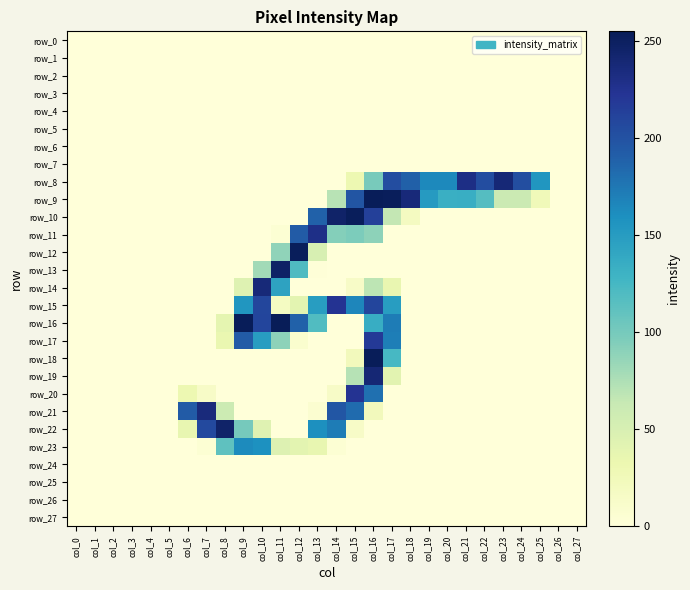

Which label corresponds to the largest value in the chart?

col_11